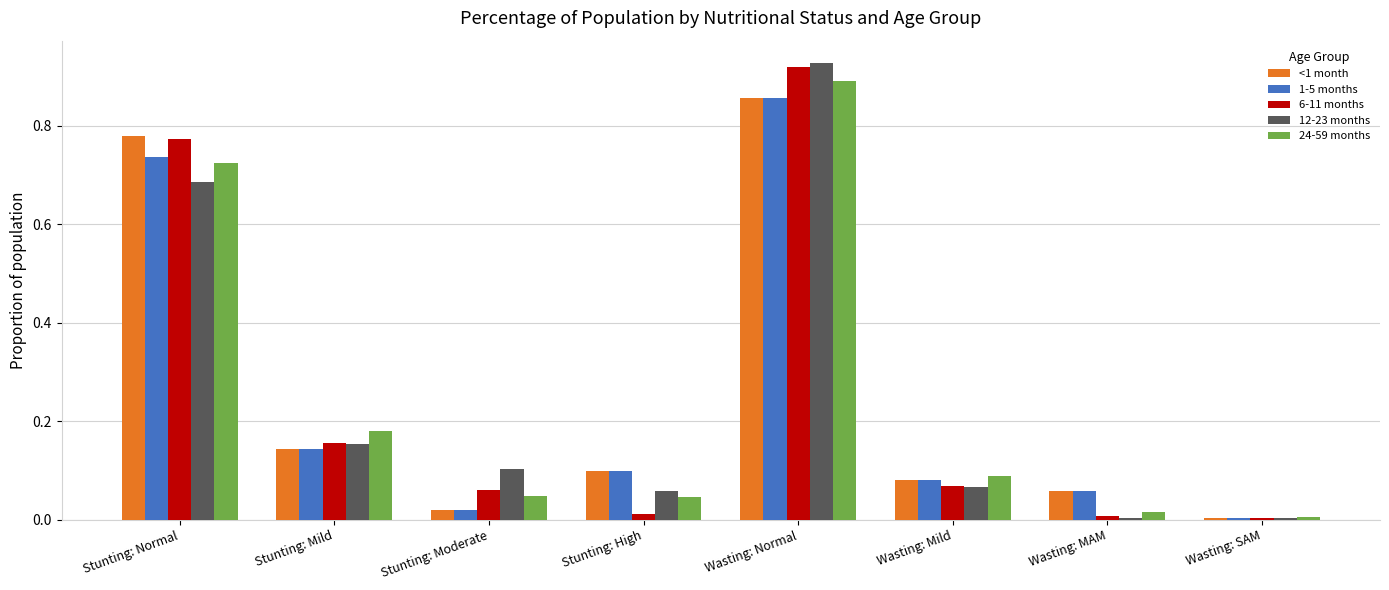

True or false: 24-59 months has a value of 0.1 at Wasting: Mild.

True